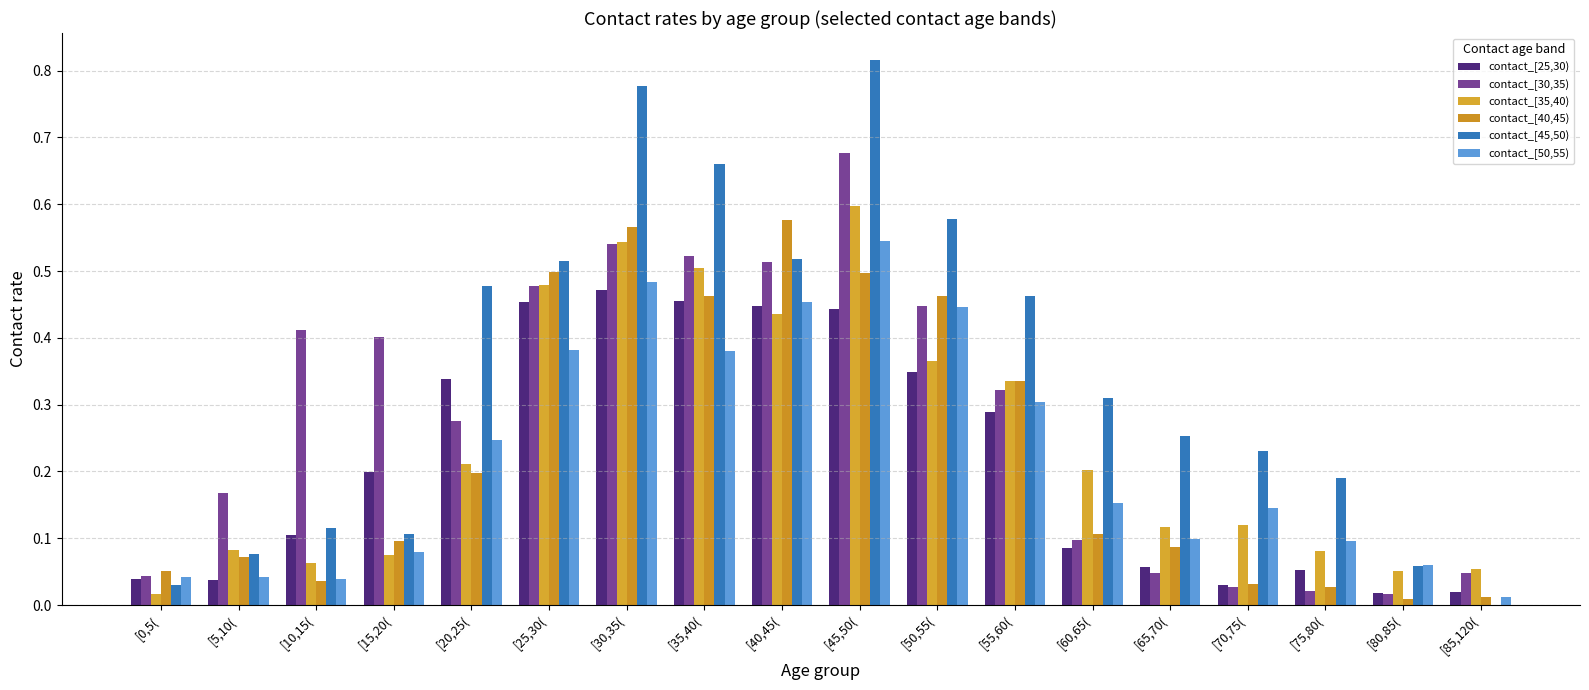

At which category is the sum across all series the highest?

[45,50(